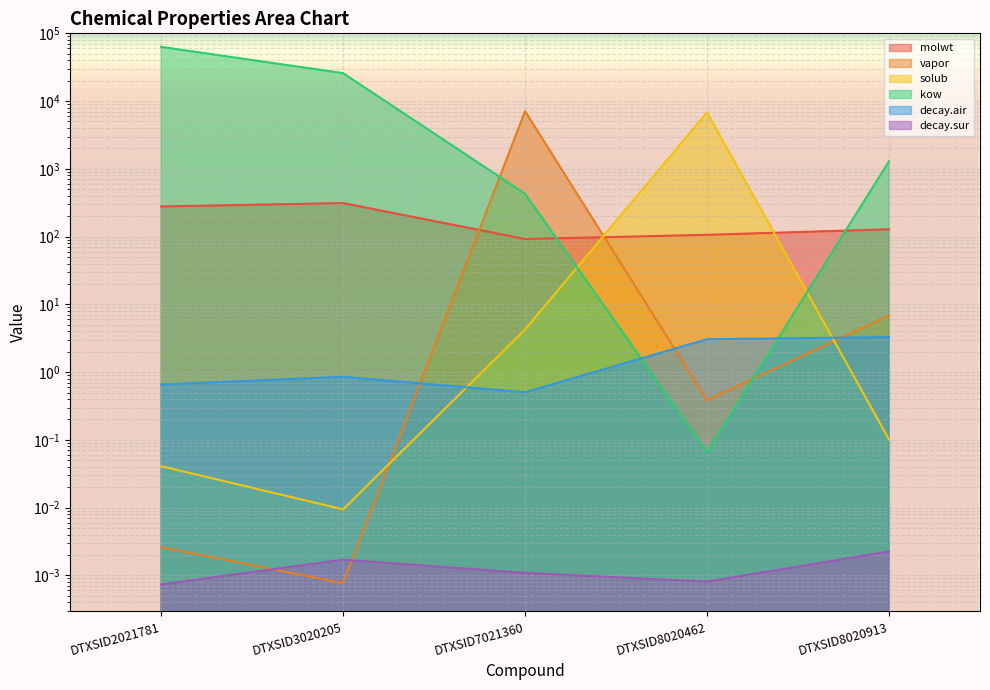

At which category is the sum across all series the highest?

DTXSID2021781